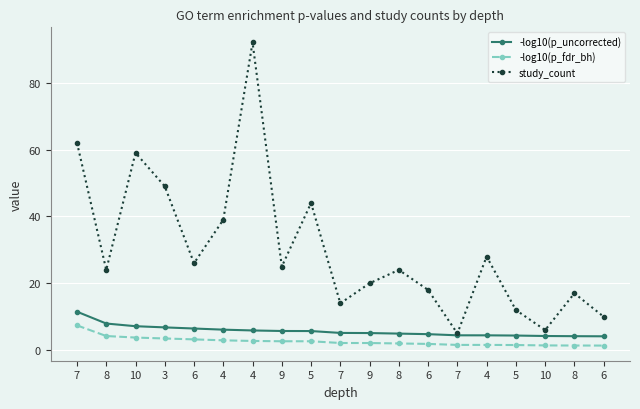

Which series has the largest total across all categories?

study_count